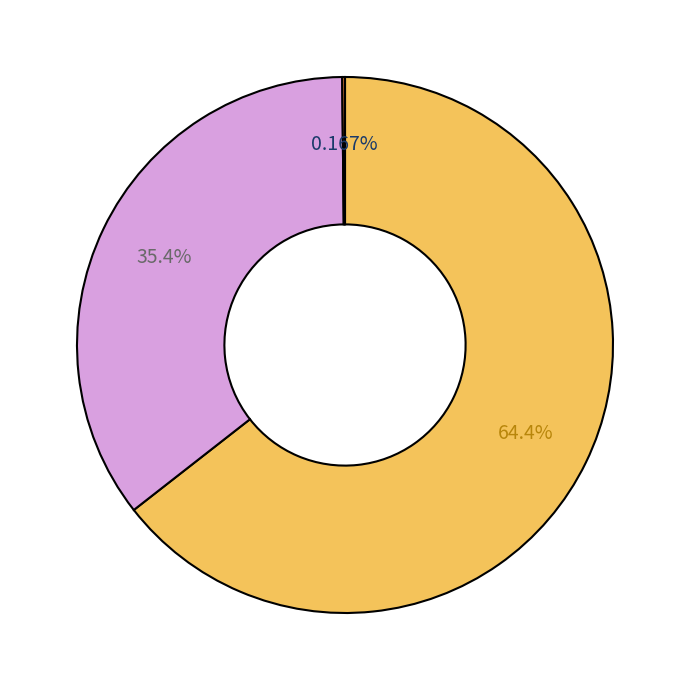

Is there any slice that represents more than half of the pie?

Yes